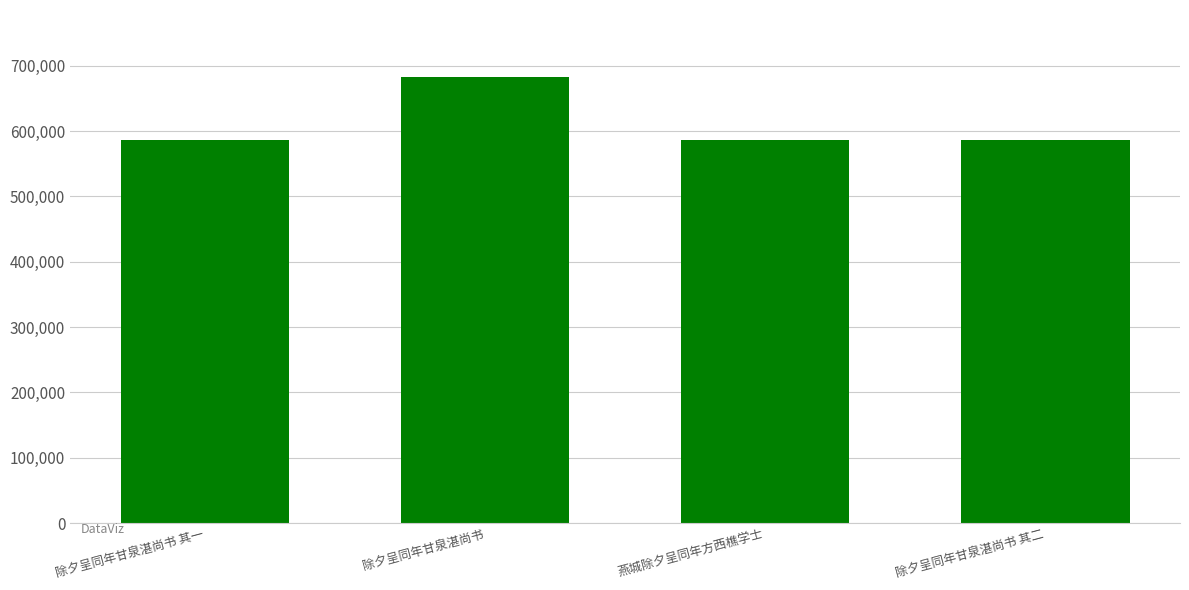

What is the average value?

610261